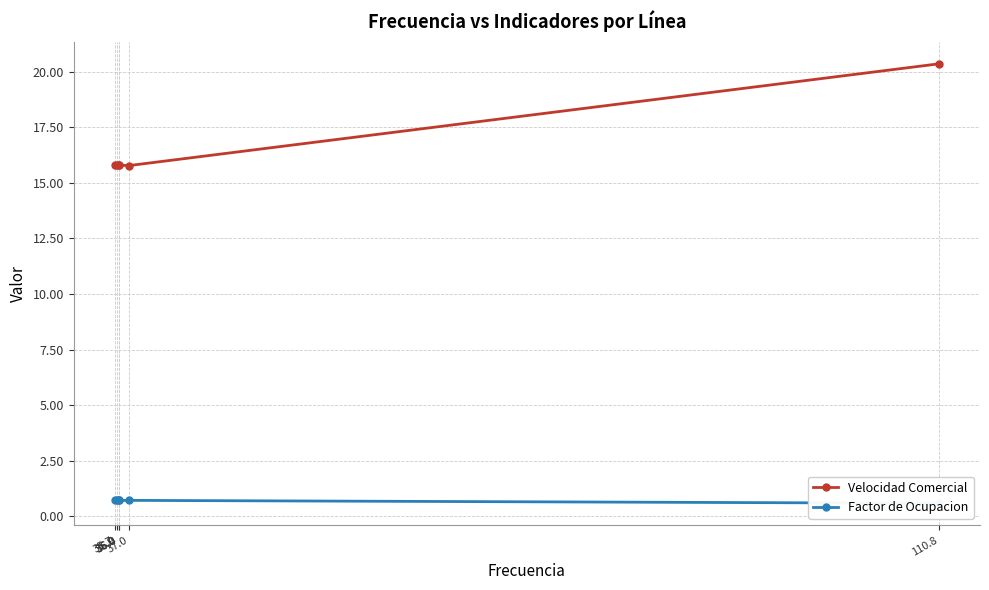

The Velocidad Comercial series shows 15.8 at 35.9. True or false?

True